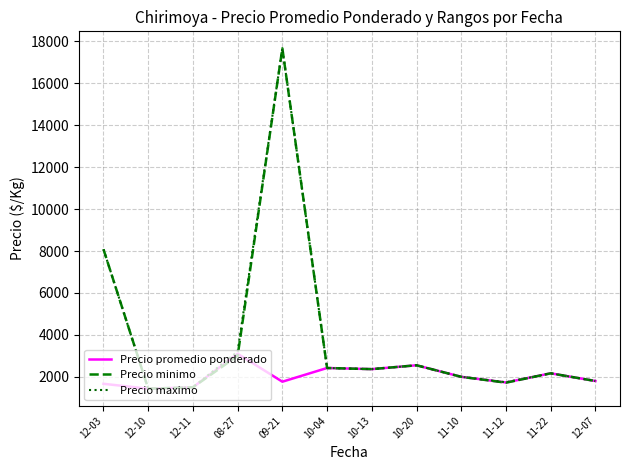

The value of Precio promedio ponderado at 11-10 is 2000.0. True or false?

True